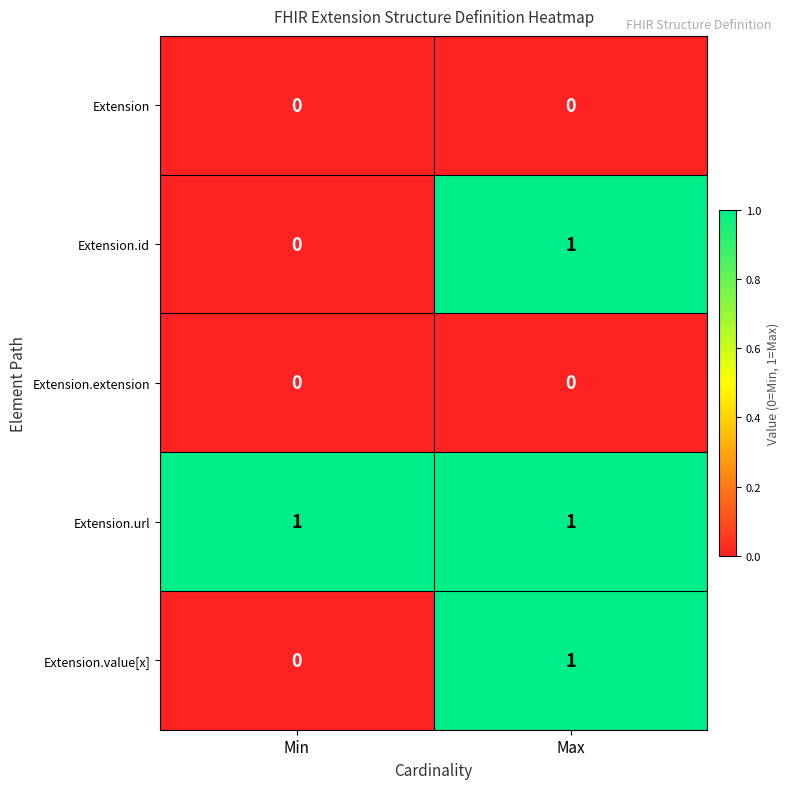

Reading left to right, list all the values displayed in this chart.

Extension: Min=0	Max=0
Extension.id: Min=0	Max=1
Extension.extension: Min=0	Max=0
Extension.url: Min=1	Max=1
Extension.value[x]: Min=0	Max=1